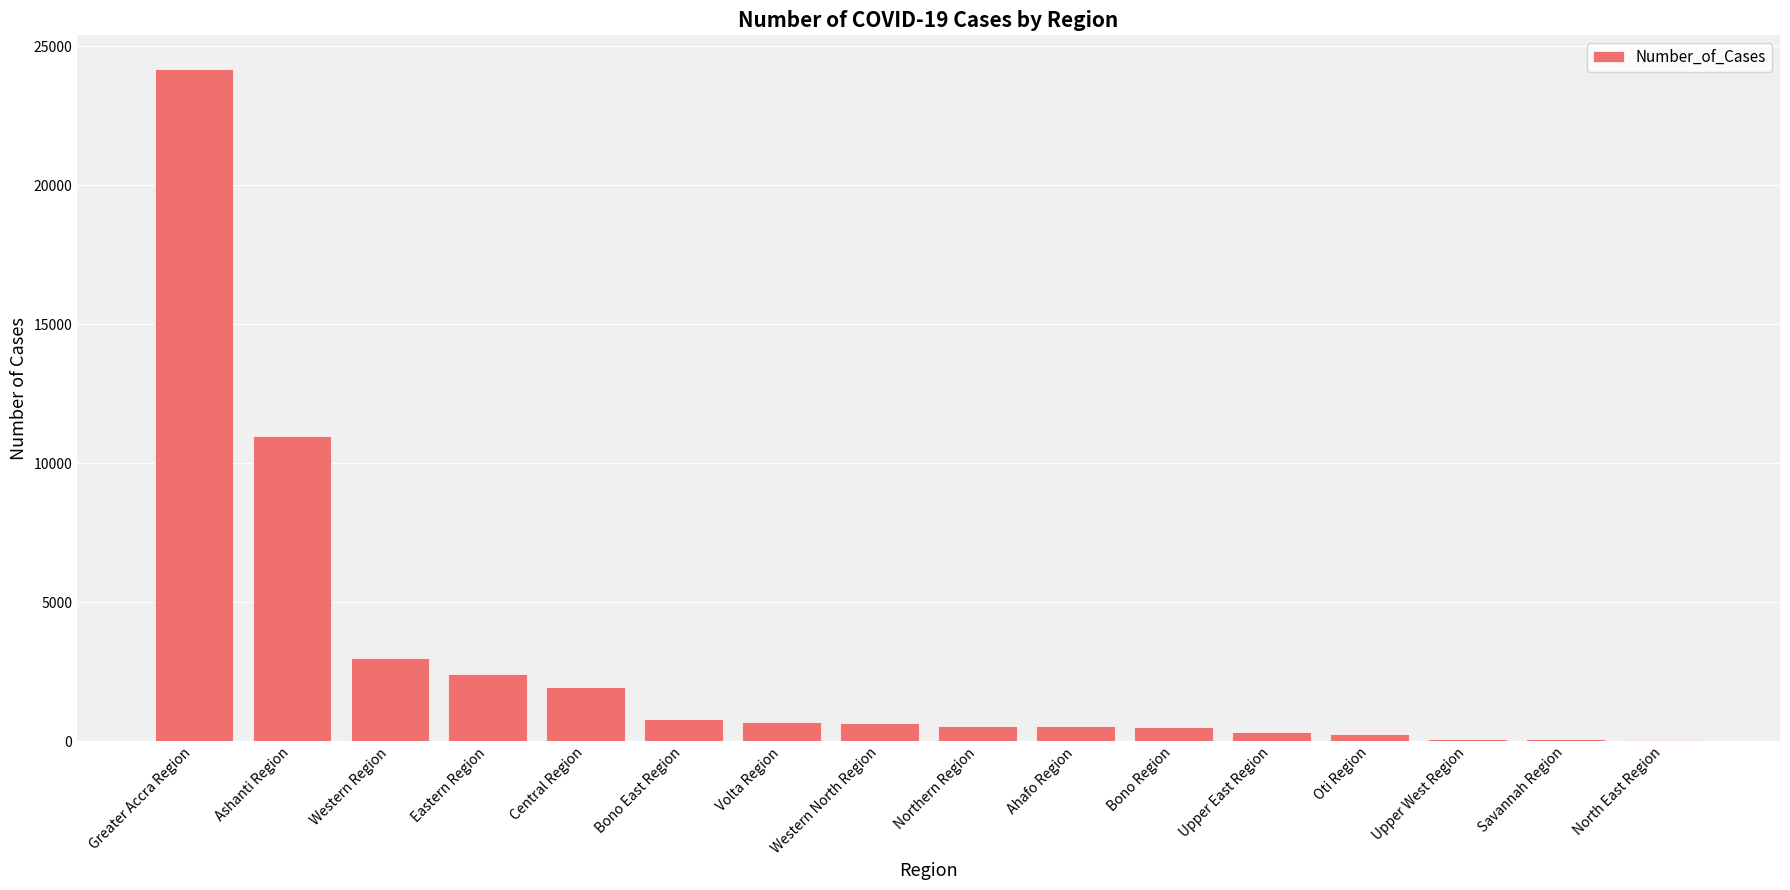

What is the sum of all values?

46908